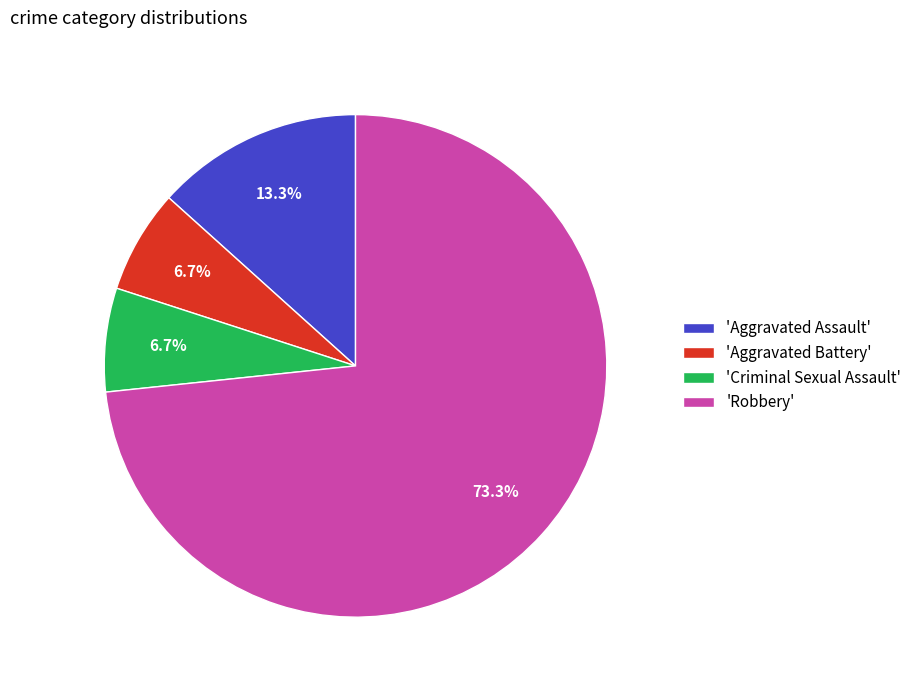

Which category has the biggest portion of the pie?

'Robbery'